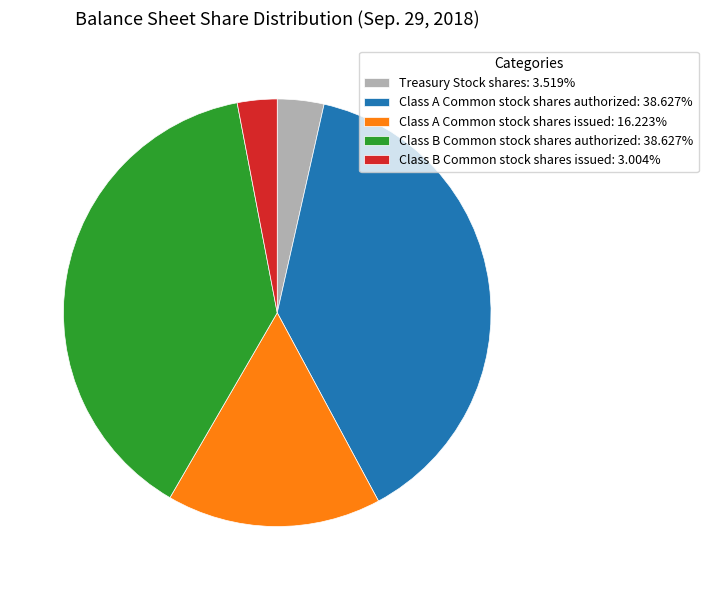

Is there a majority slice in this chart?

No